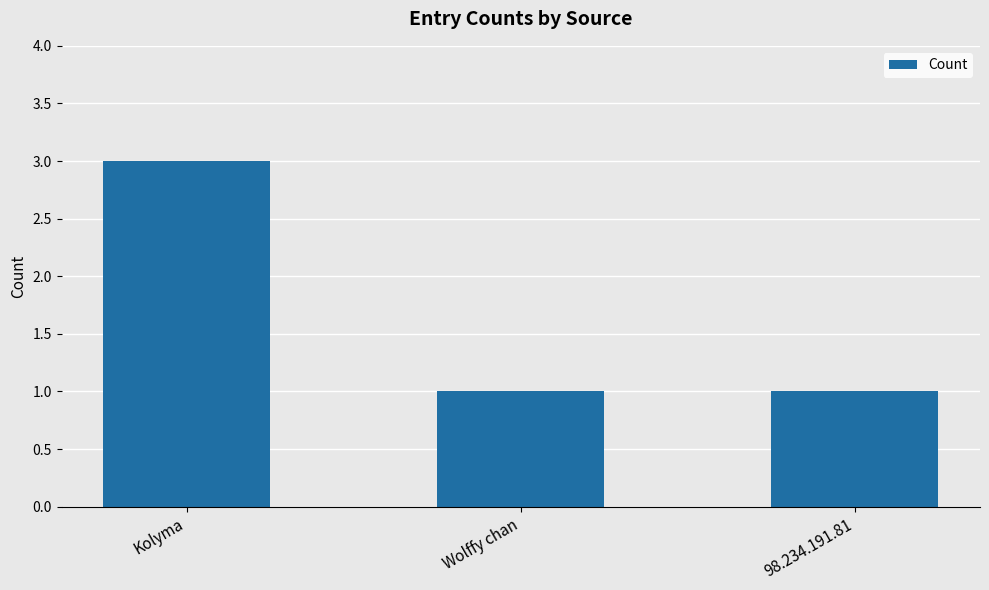

What is the difference between the values at Kolyma and Wolffy chan?

2